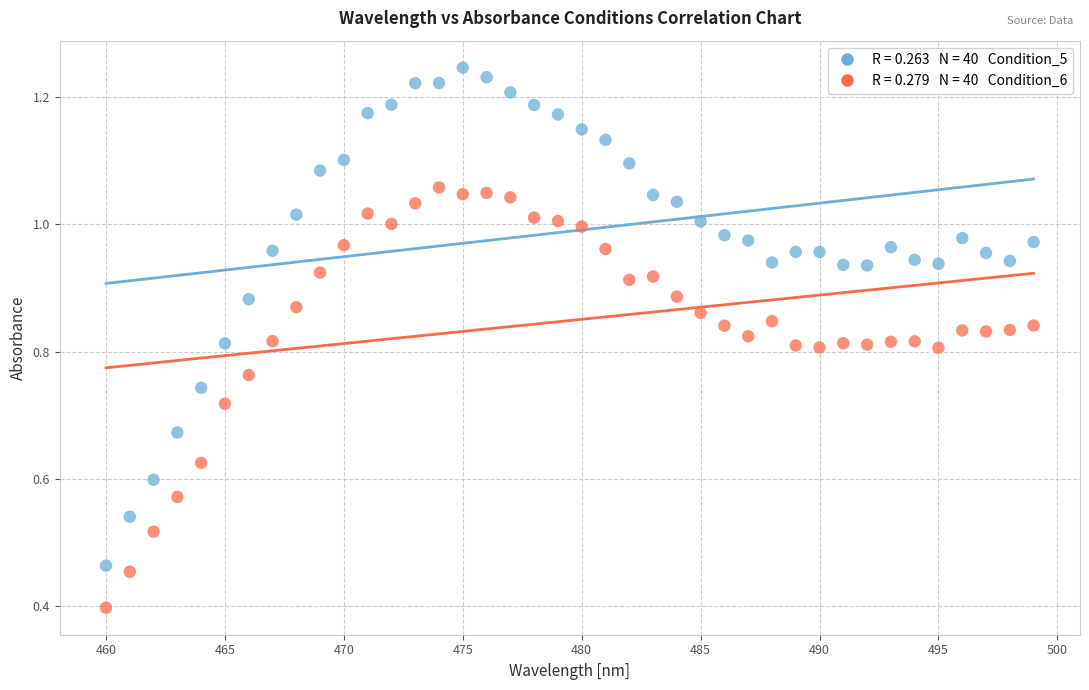

How many points are shown in the scatter plot?

80